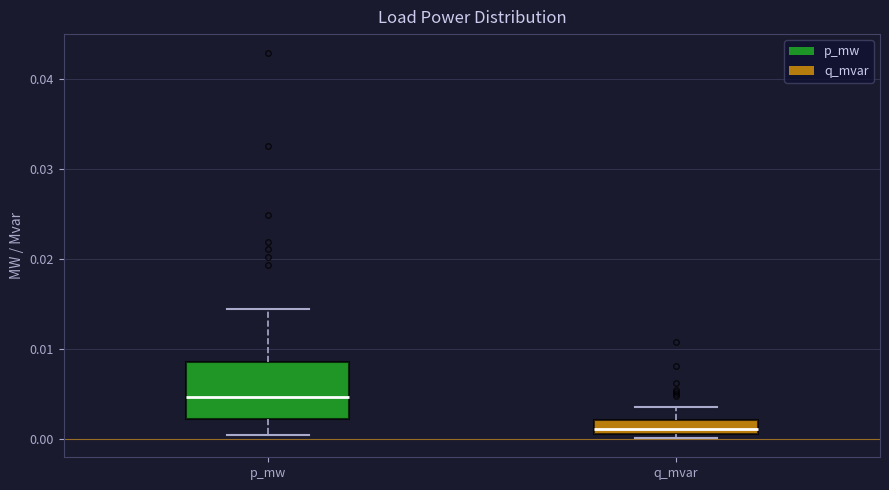

Which box is the tallest, from its lower edge to its upper edge?

p_mw